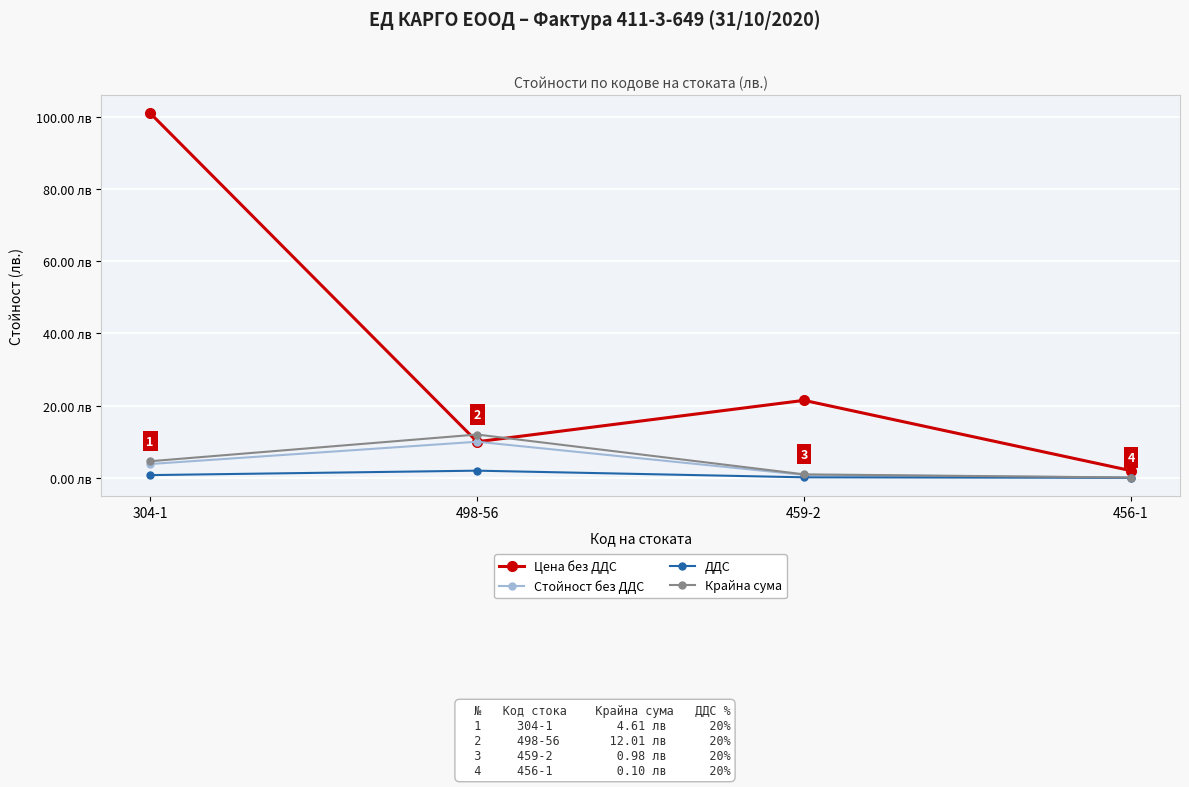

The Стойност без ДДС series shows 1.2 at 459-2. True or false?

False